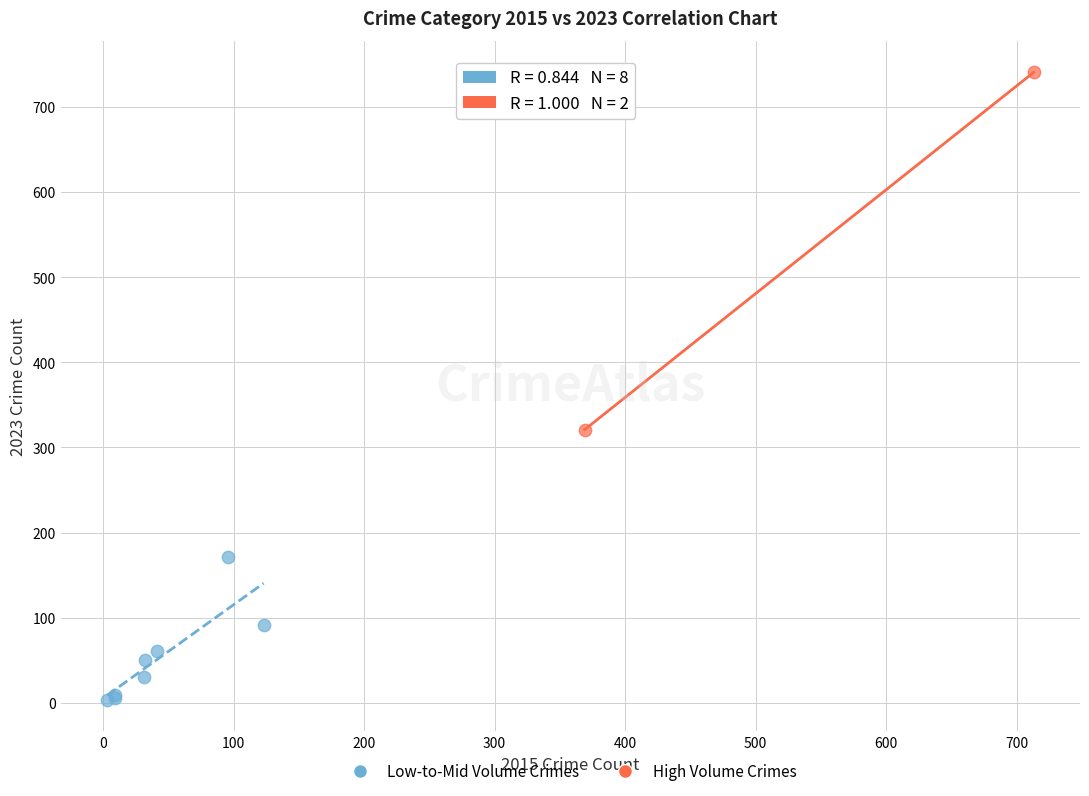

What are all the series names shown in the legend?

Low-to-Mid Volume Crimes, High Volume Crimes